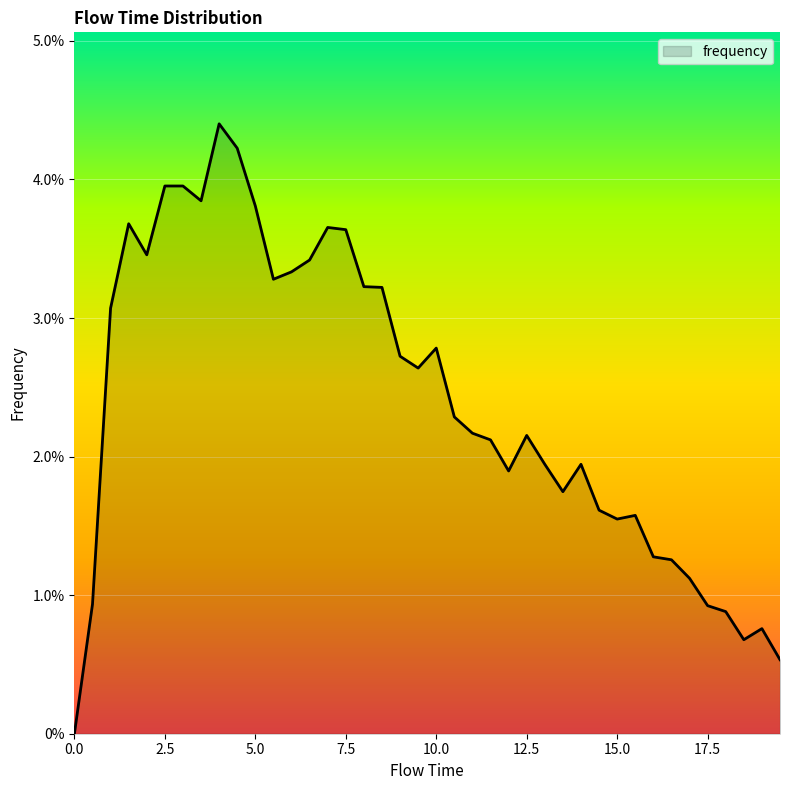

List the labels in order of value, smallest first.

0.0, 19.5, 18.5, 19.0, 18.0, 17.5, 0.5, 17.0, 16.5, 16.0, 15.0, 15.5, 14.5, 13.5, 12.0, 13.0, 14.0, 11.5, 12.5, 11.0, 10.5, 9.5, 9.0, 10.0, 1.0, 8.5, 8.0, 5.5, 6.0, 6.5, 2.0, 7.5, 7.0, 1.5, 5.0, 3.5, 2.5, 3.0, 4.5, 4.0